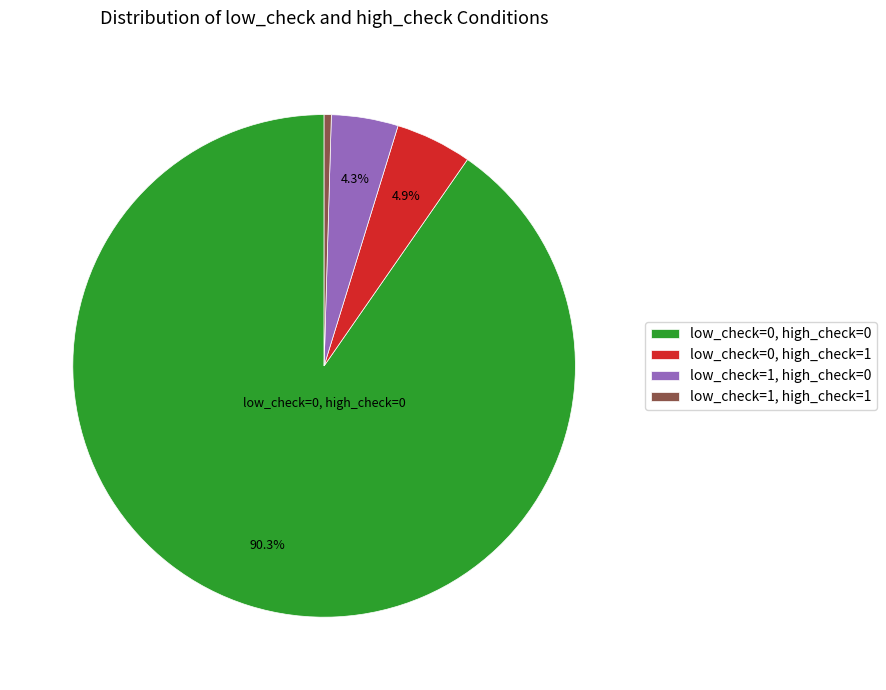

To the nearest percent, what is the combined percentage of low_check=0, high_check=1 and low_check=0, high_check=0?

95%